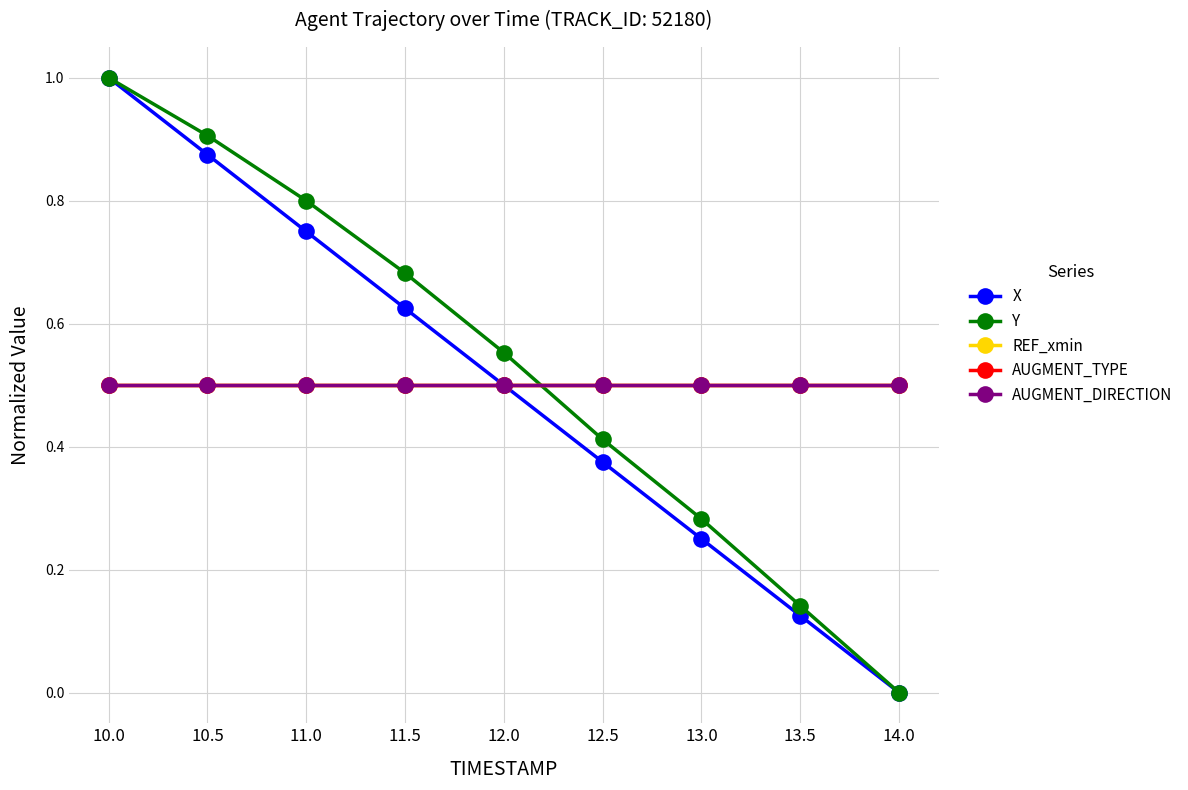

What is the difference between the highest and lowest values at 13.5?

0.4